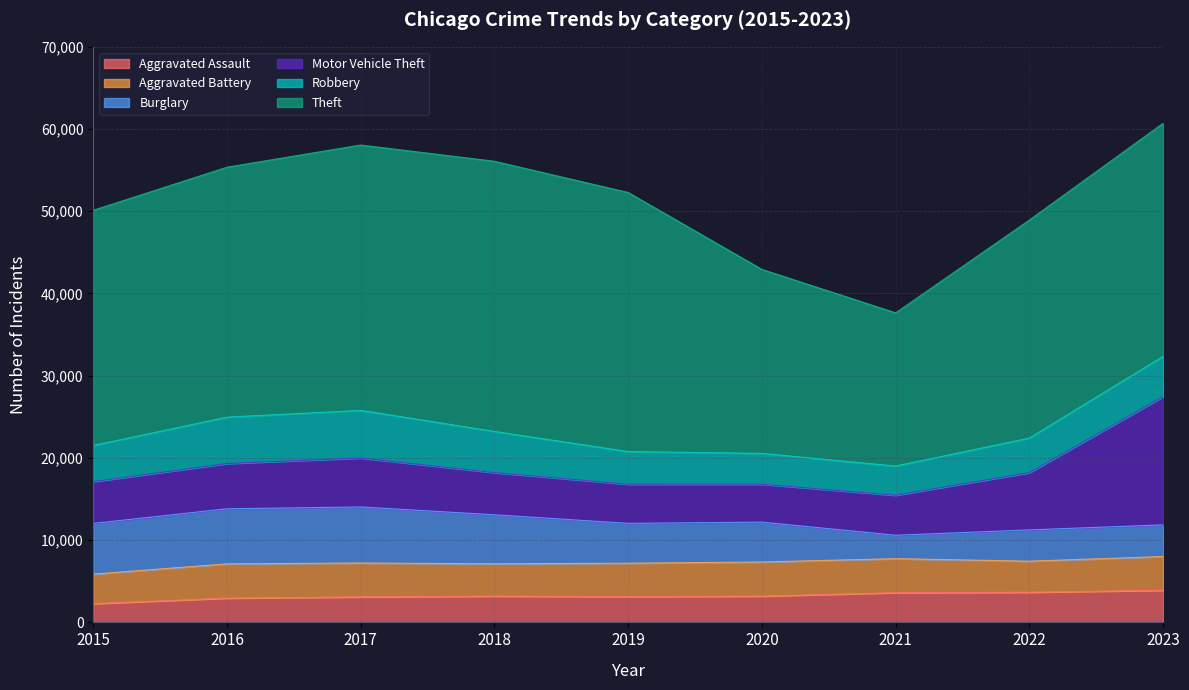

Is the value of Aggravated Assault at 2022 greater than the value of Aggravated Battery at 2015?

Yes